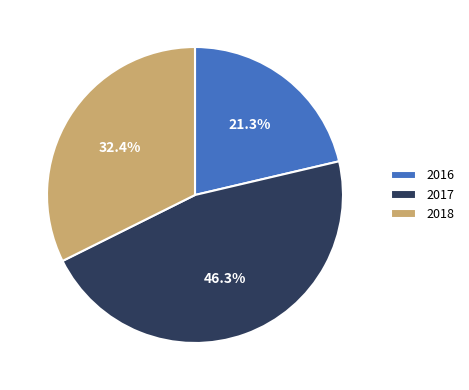

What percentage is the 2018 slice, to the nearest percent?

32%